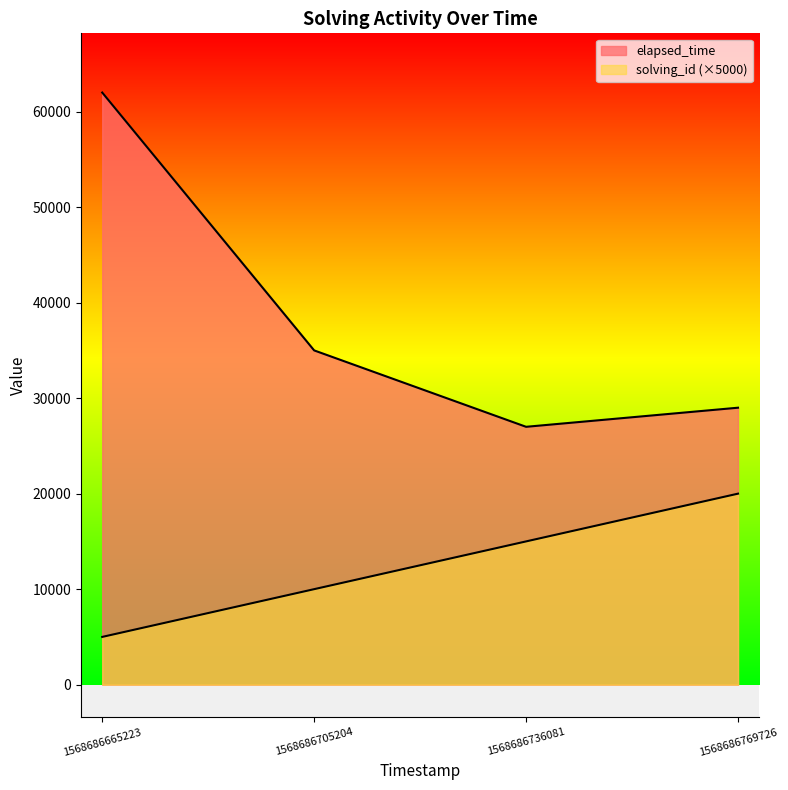

Rank the series at 1568686736081 from highest to lowest value.

elapsed_time, solving_id